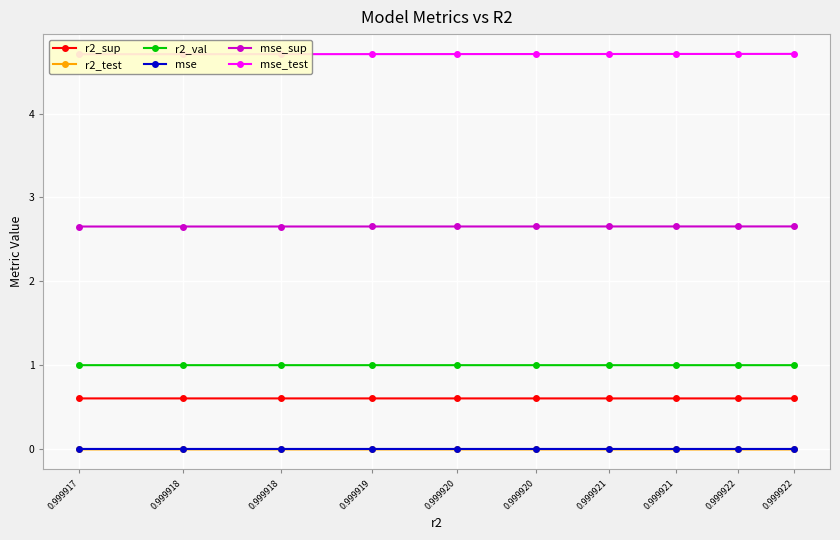

Which series has the largest total across all categories?

mse_test